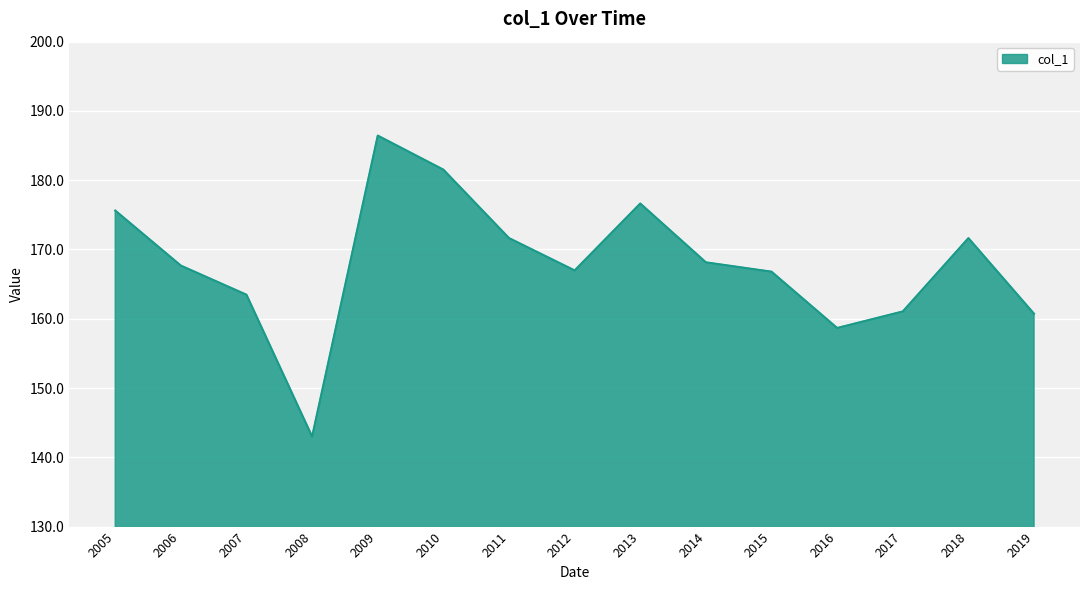

Between 2012 and 2017, which is larger?

2012